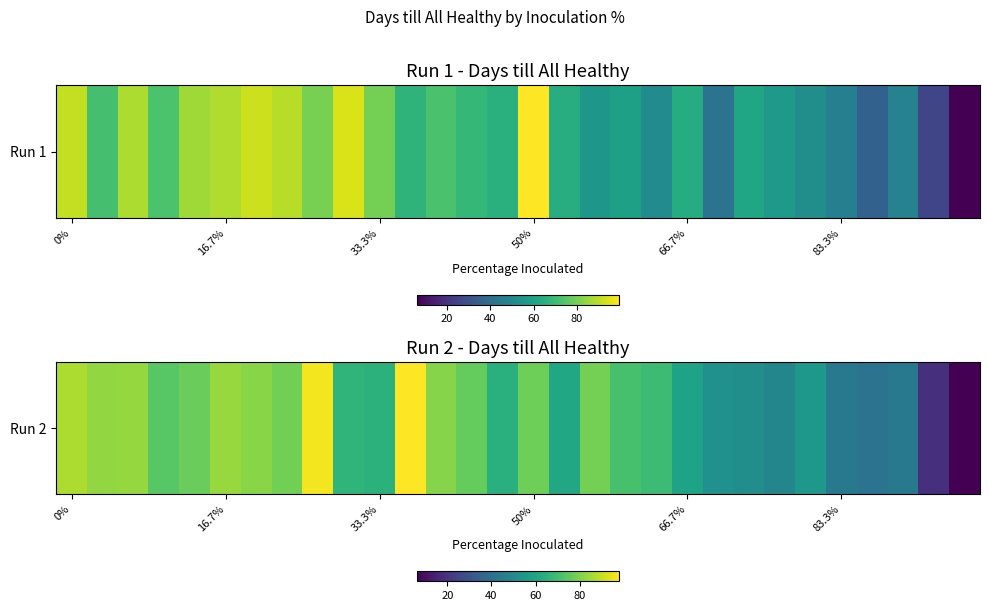

How many values exceed 71?

15